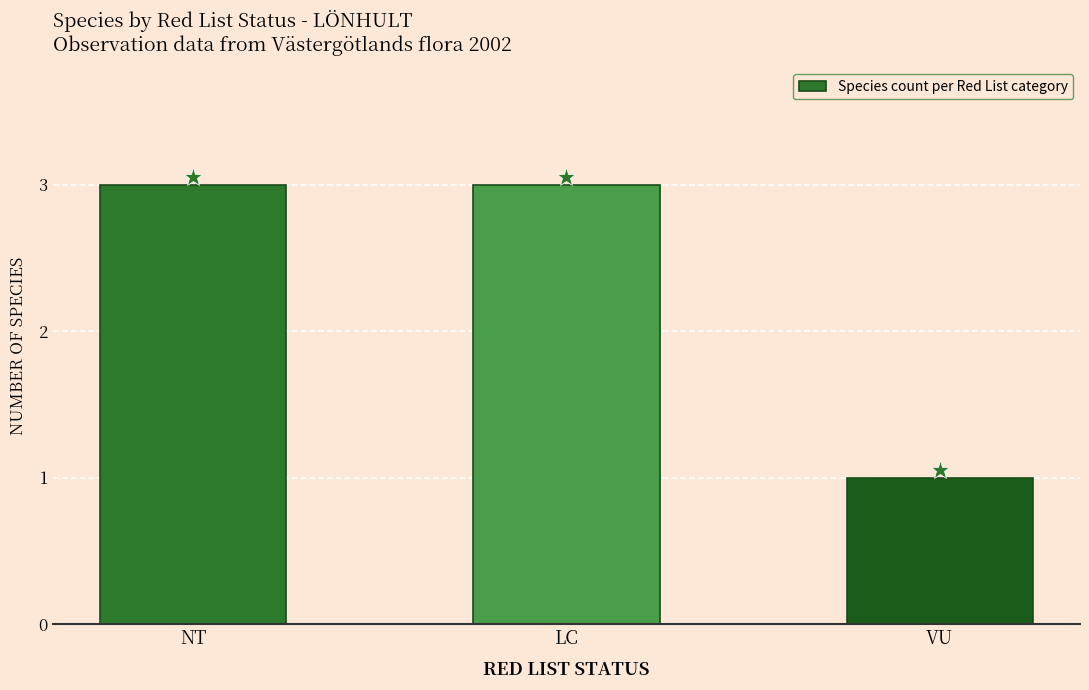

What is the label of the 3rd bar from the left?

VU